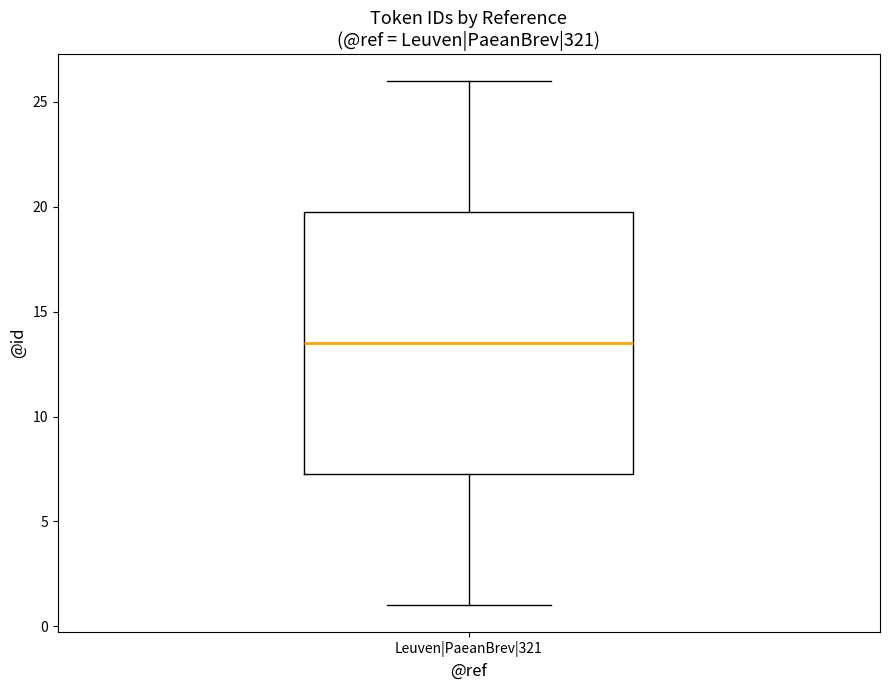

Read this box plot against the y-axis: the position of the median line, the range covered by the box, and the ends of both whiskers. The values are not printed on the chart, so give them approximately, as read against the axis.

median 13.5, box 7.5 to 20.0, whiskers 1.0 to 26.0